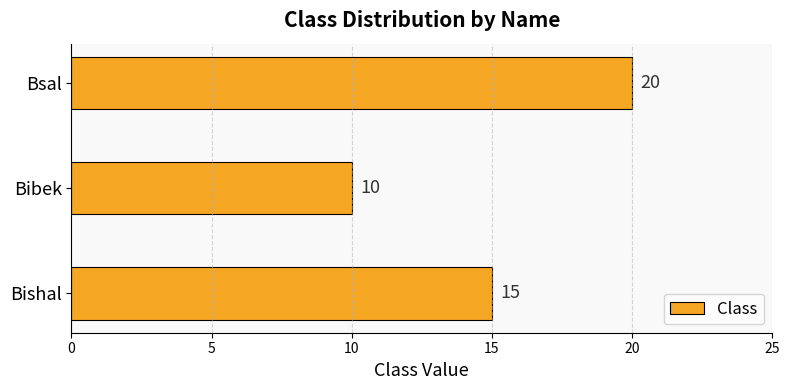

Reading bottom to top, extract all data points from this chart.

Bishal=15	Bibek=10	Bsal=20